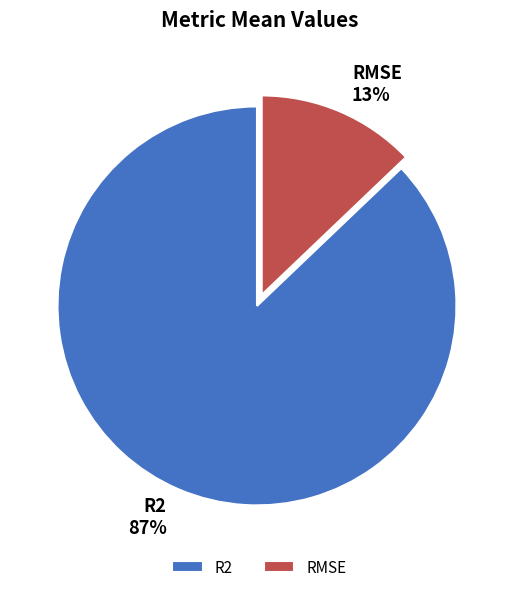

How many slices are in this pie chart?

2